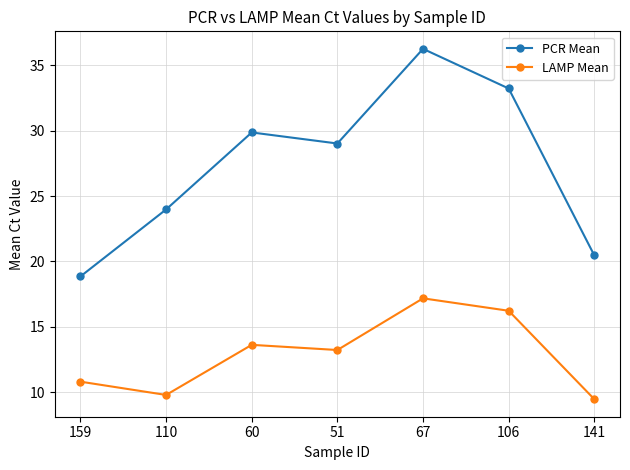

At which label does PCR Mean reach its peak?

67